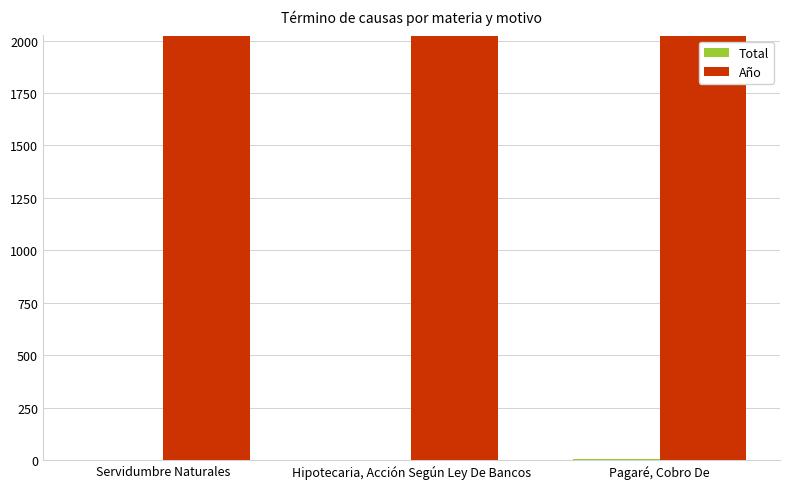

The Año series shows 3637 at Hipotecaria, Acción Según Ley De Bancos. True or false?

False